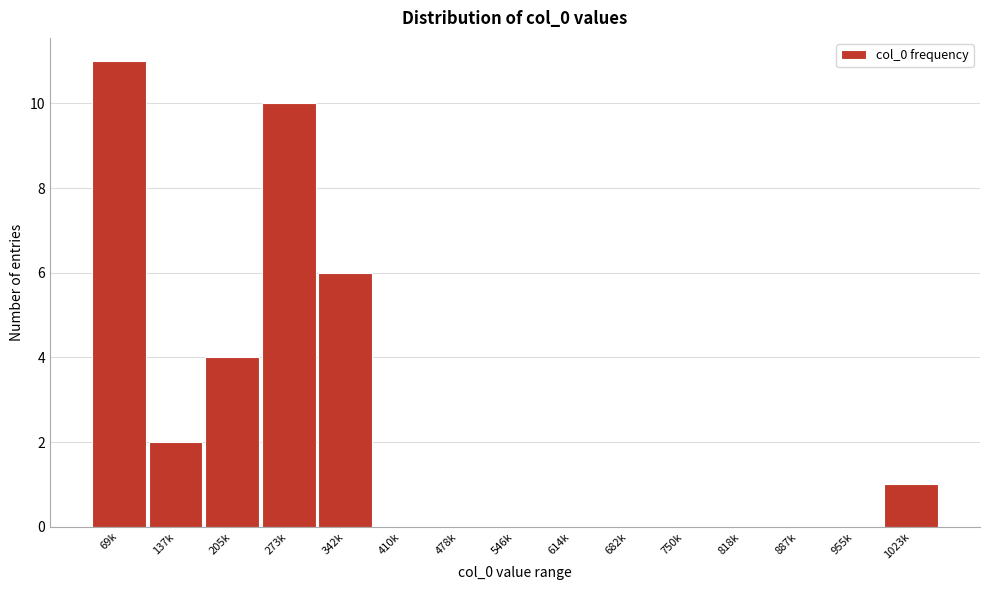

Reading left to right, extract all data points from this chart.

69k=11	137k=2	205k=4	273k=10	342k=6	410k=0	478k=0	546k=0	614k=0	682k=0	750k=0	818k=0	887k=0	955k=0	1023k=1